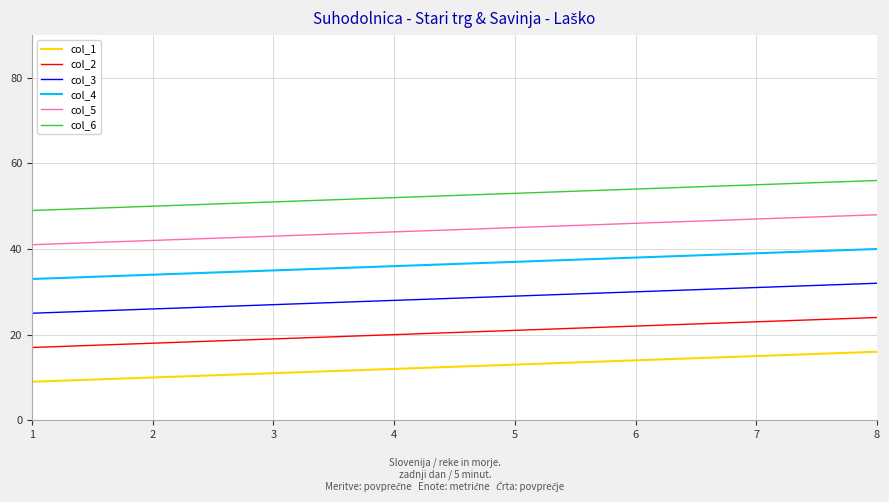

Rank the series at 3 from lowest to highest value.

col_1, col_2, col_3, col_4, col_5, col_6